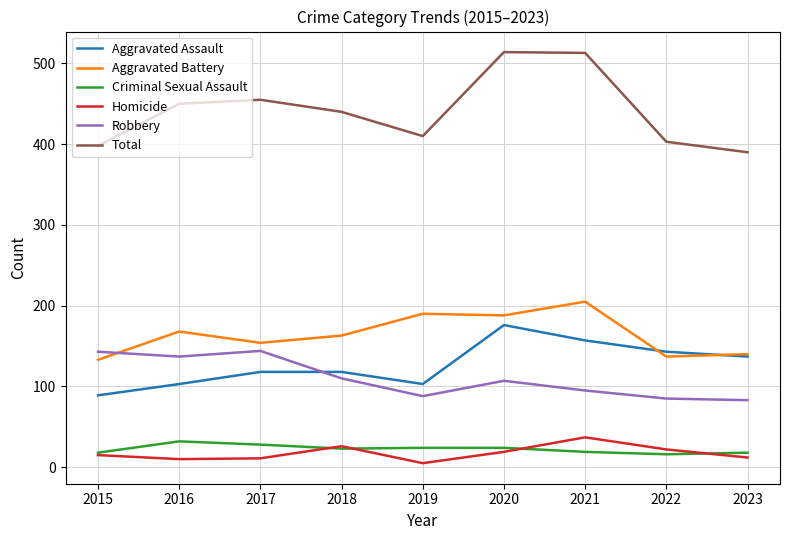

Which series ends up on top after the final intersection of Aggravated Battery and Robbery?

Aggravated Battery